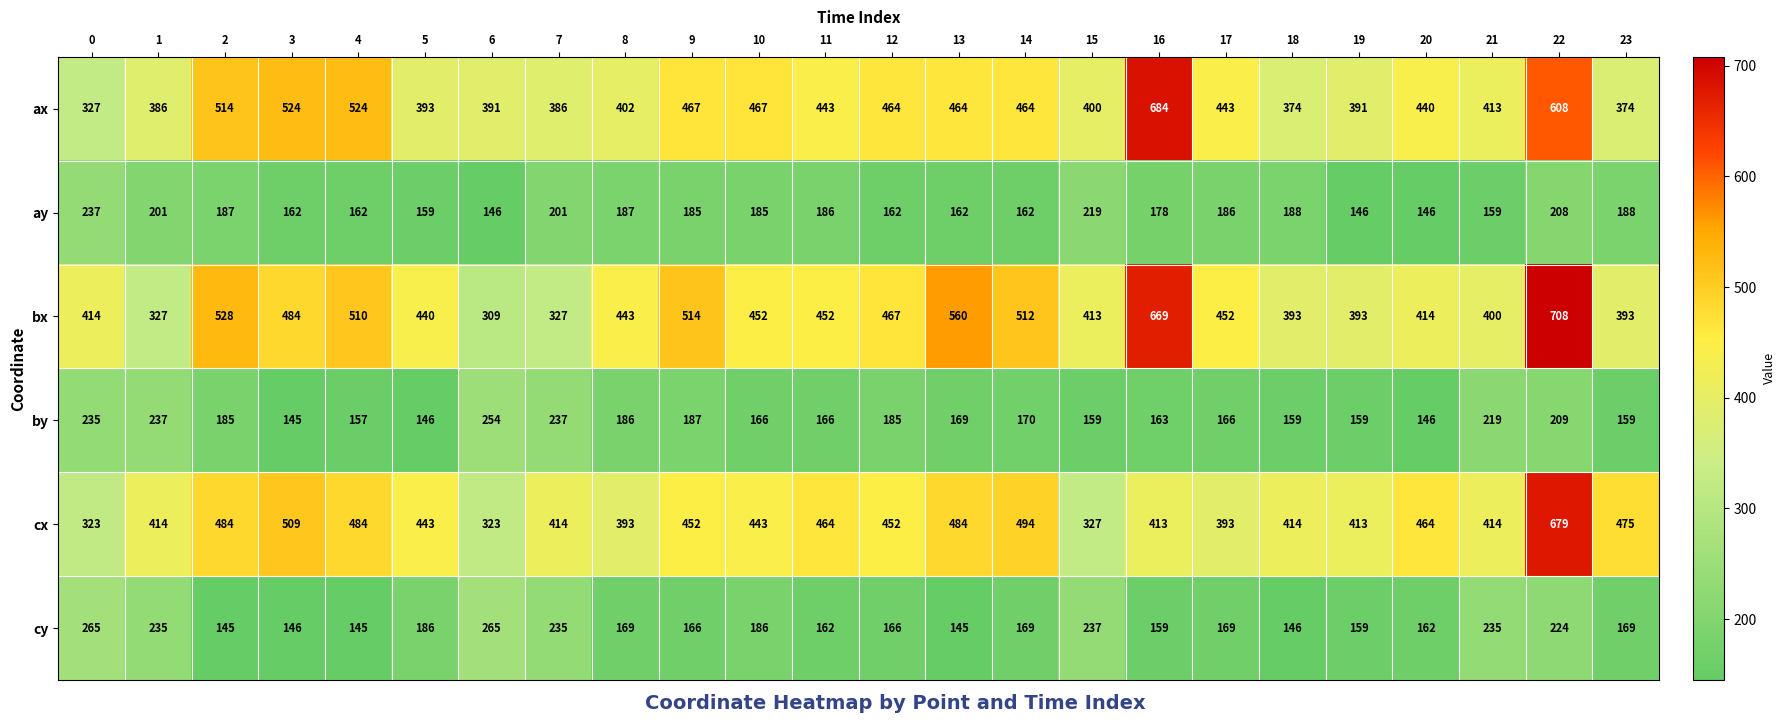

Between 1 and 5, which series saw the biggest shift?

bx